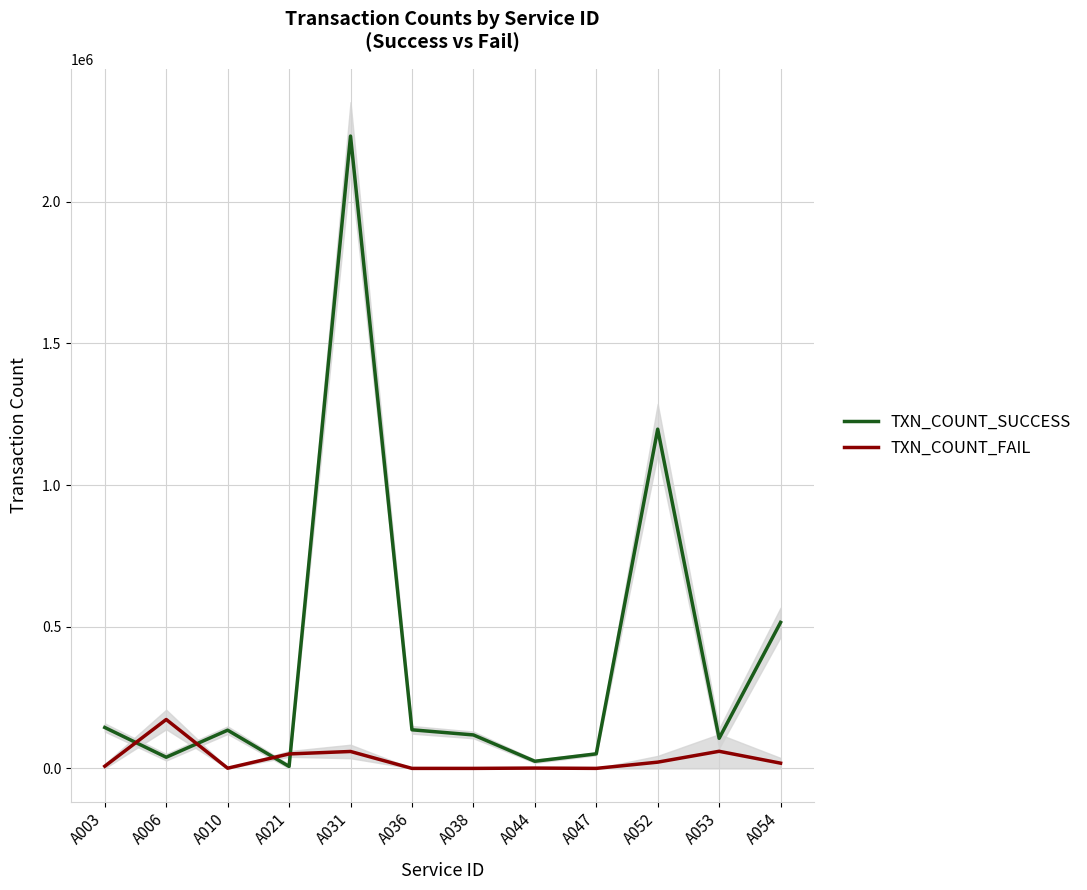

In TXN_COUNT_SUCCESS, how many points are lower than both neighbors (excluding endpoints)?

4